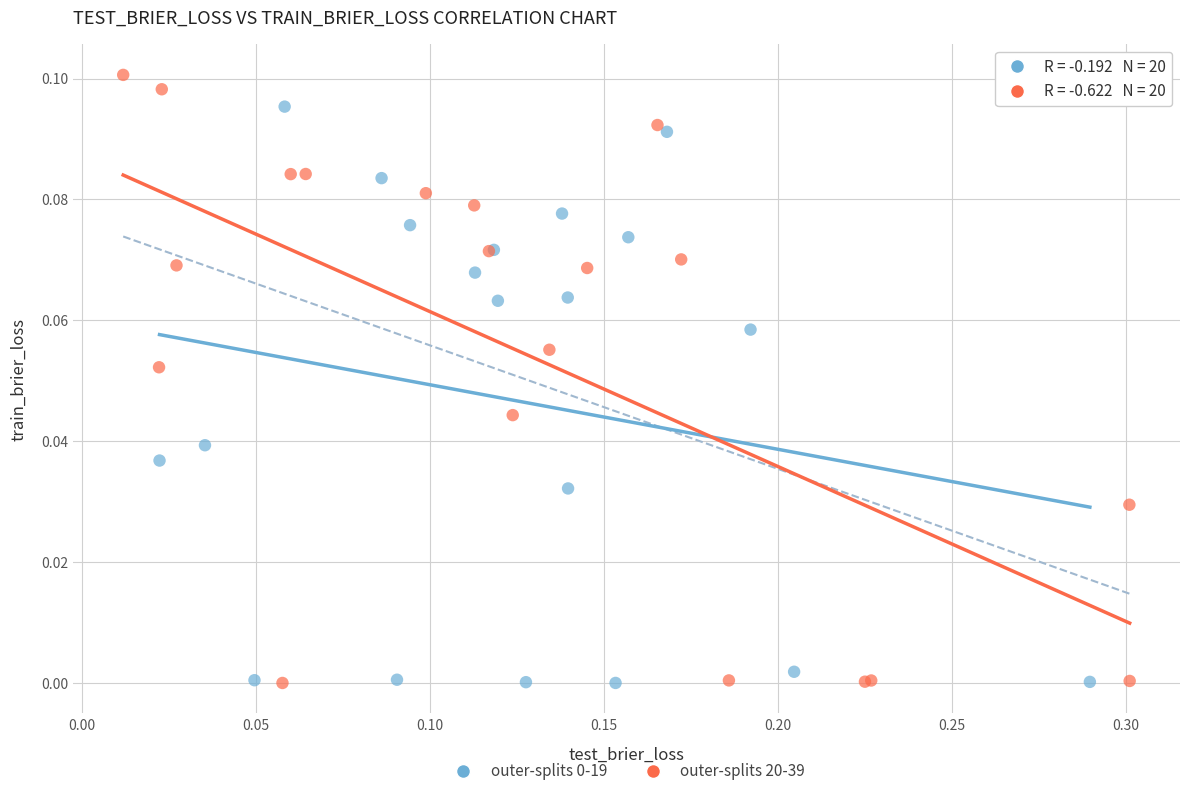

Which series contains the highest Y value?

outer-splits 20-39